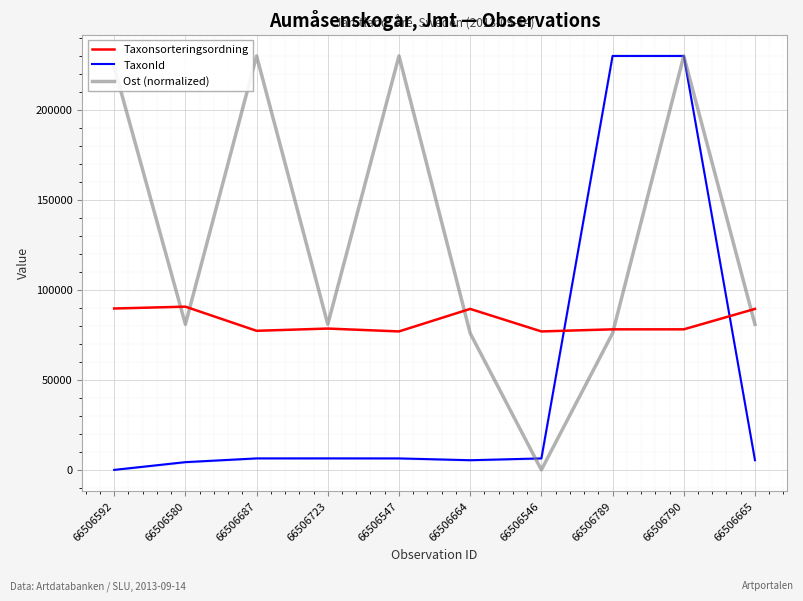

What is the spread (max minus min) of values at 66506580?

86289.0